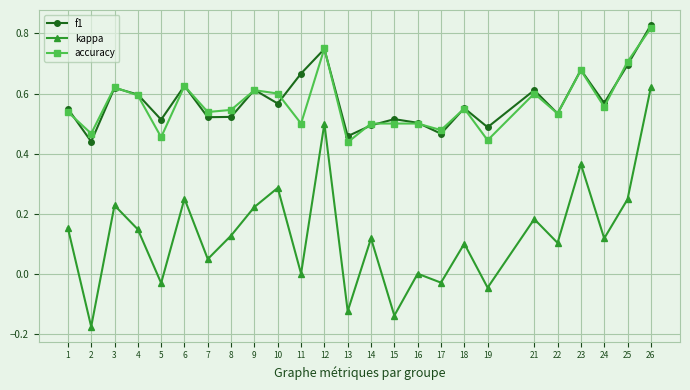

The value of f1 at 18 is 0.6. True or false?

True